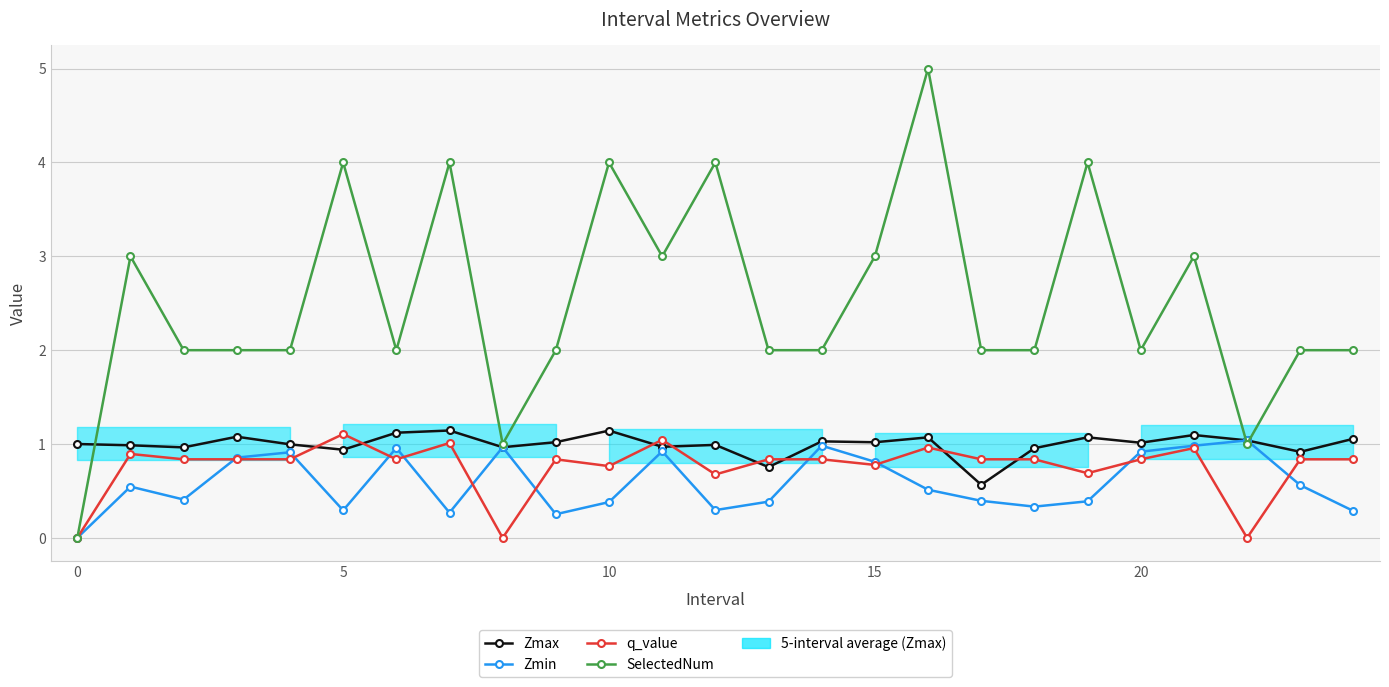

True or false: q_value has a value of 0.7 at 22.

False